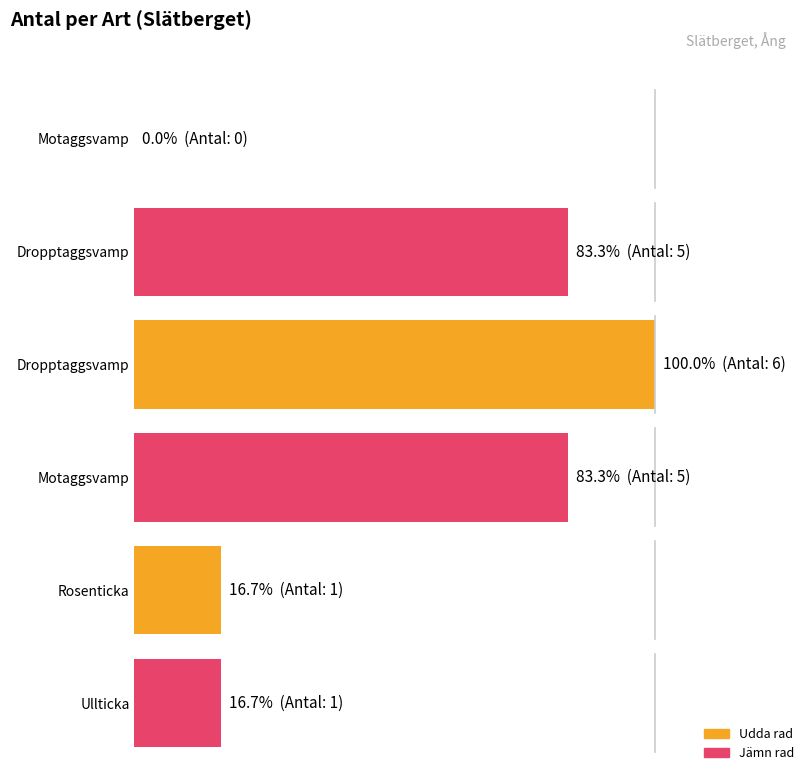

Are the bars horizontal?

Yes